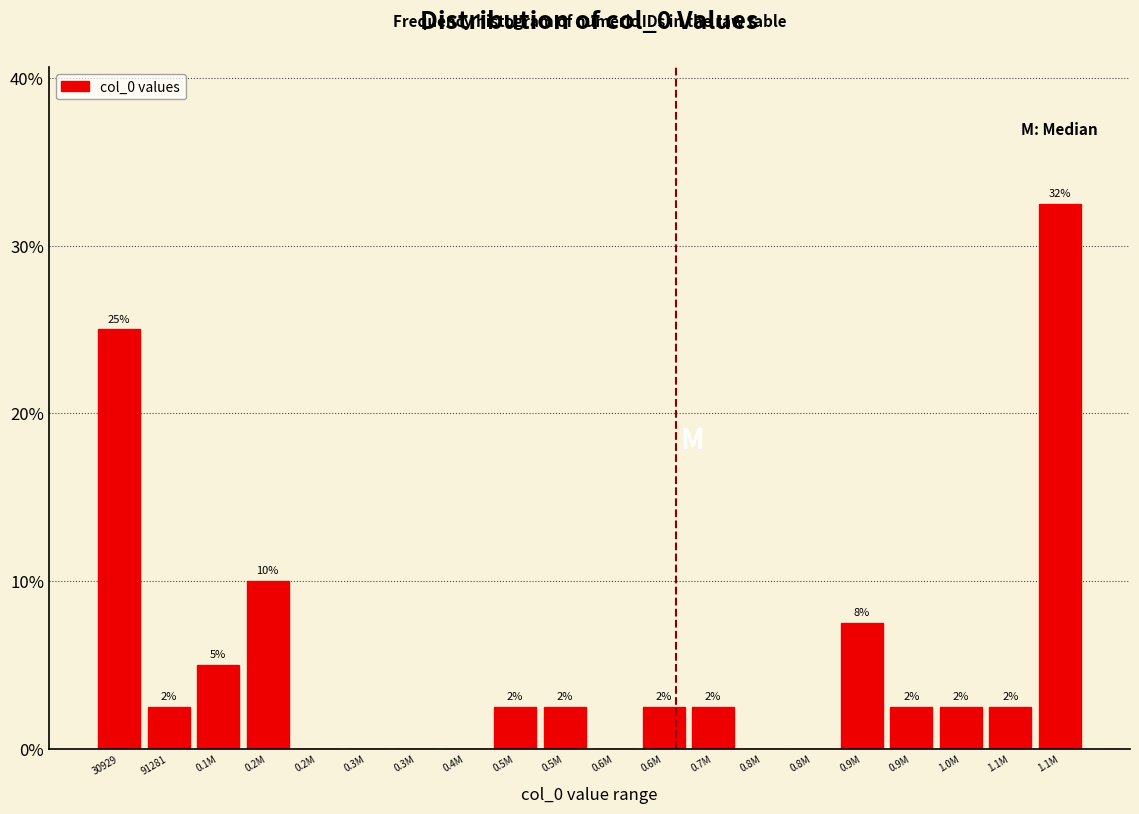

Are the bars horizontal?

No